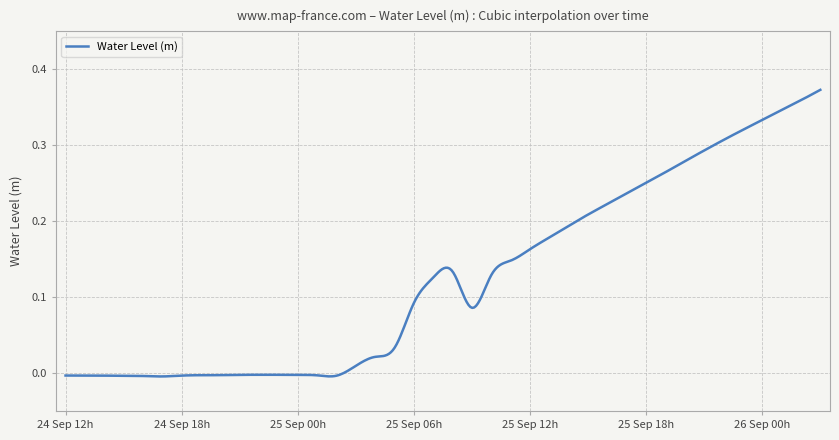

True or false: the data has more than 1 interior local peaks.

True